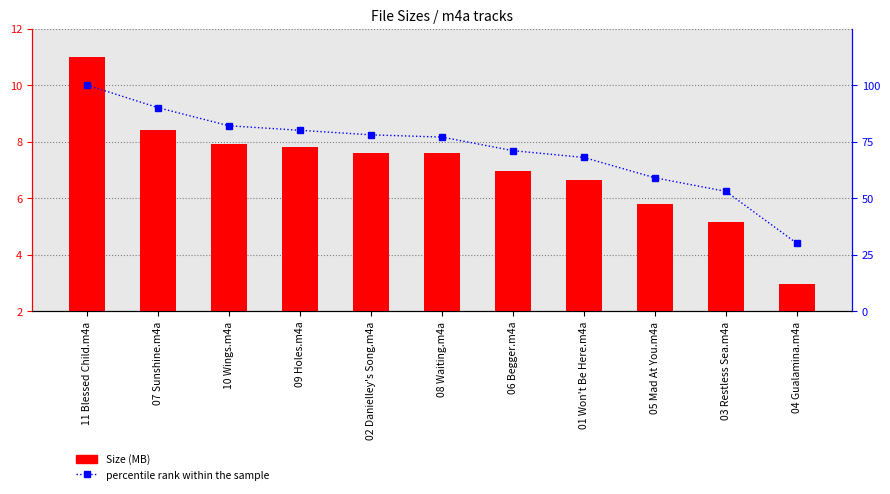

The value of Size (MB) at 10 Wings.m4a is 13.8. True or false?

False